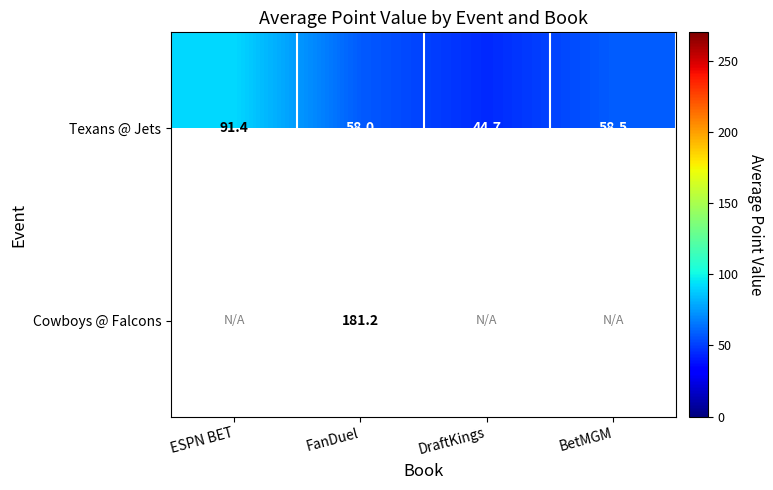

Between DraftKings and ESPN BET, which is larger?

ESPN BET